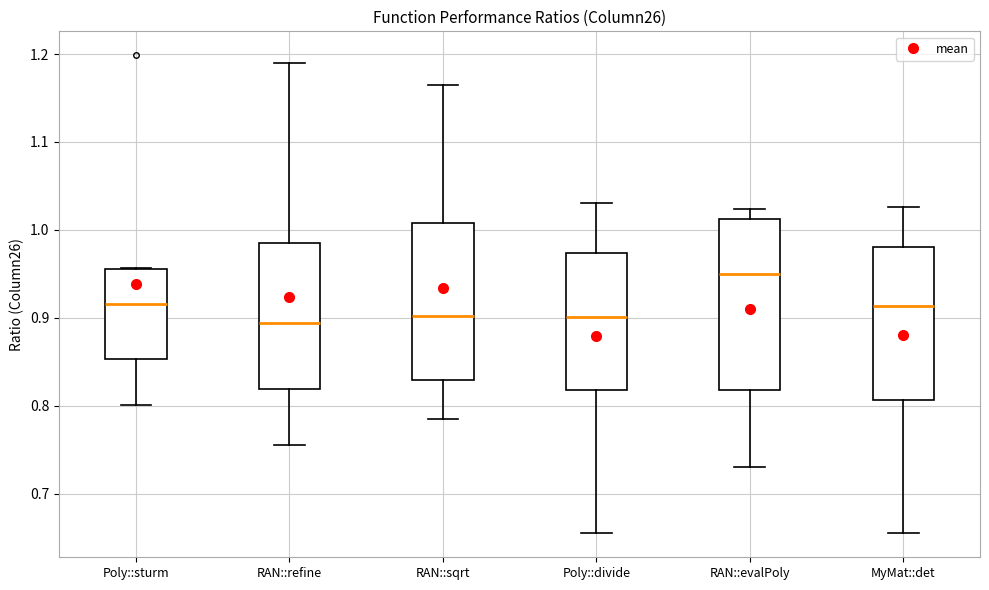

Reading left to right, read every box against the y-axis: the position of its median line, the range the box covers, and the ends of its whiskers. The values are not printed on the chart, so give them approximately, as read against the axis.

Poly::sturm: median 0.92, box 0.85 to 0.96, whiskers 0.80 to 0.96
RAN::refine: median 0.89, box 0.82 to 0.99, whiskers 0.76 to 1.19
RAN::sqrt: median 0.90, box 0.83 to 1.01, whiskers 0.79 to 1.16
Poly::divide: median 0.90, box 0.82 to 0.97, whiskers 0.66 to 1.03
RAN::evalPoly: median 0.95, box 0.82 to 1.01, whiskers 0.73 to 1.02
MyMat::det: median 0.91, box 0.81 to 0.98, whiskers 0.66 to 1.03